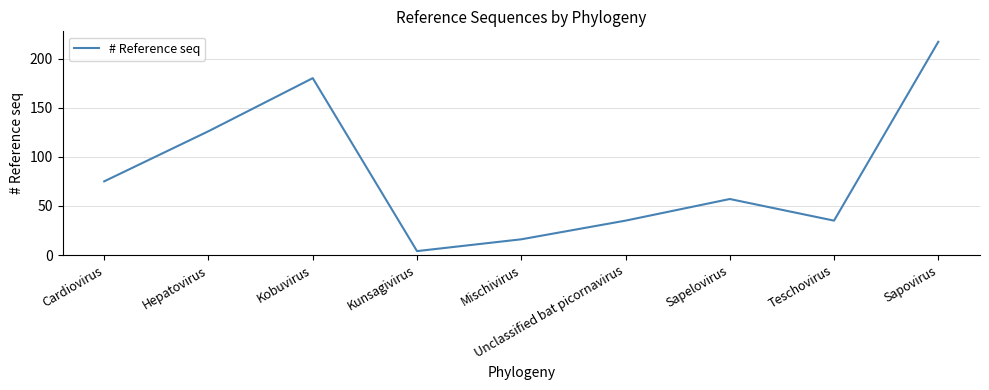

What position from the right is Mischivirus?

5